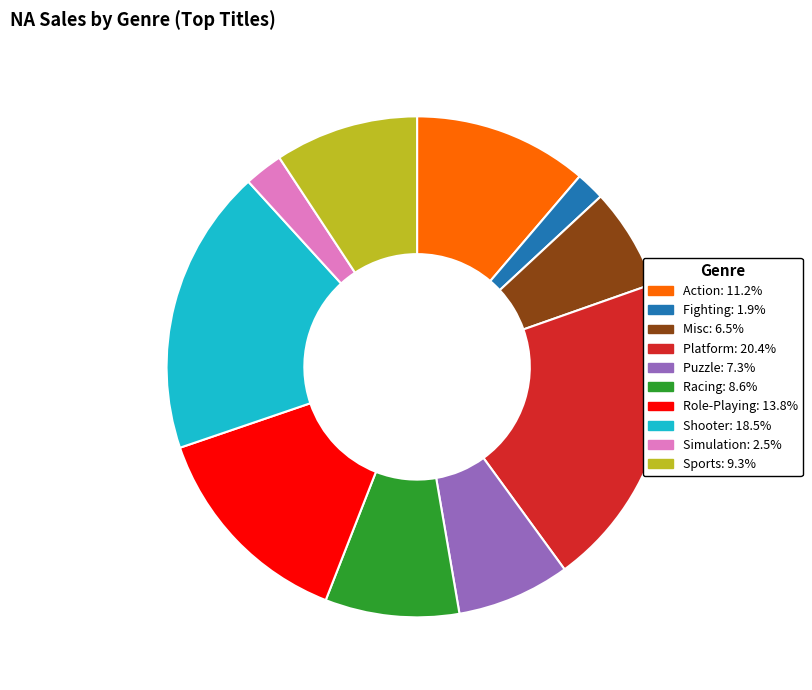

How many slices are in this pie chart?

10